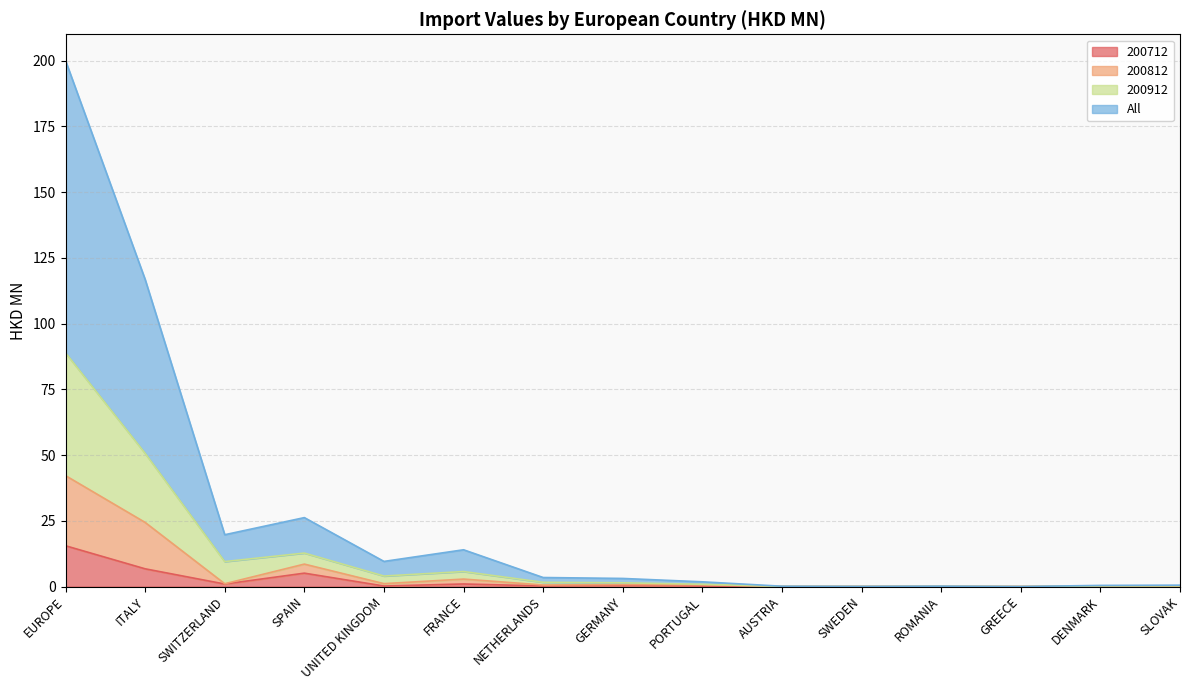

What is the highest value of the 200712 series?

15.5